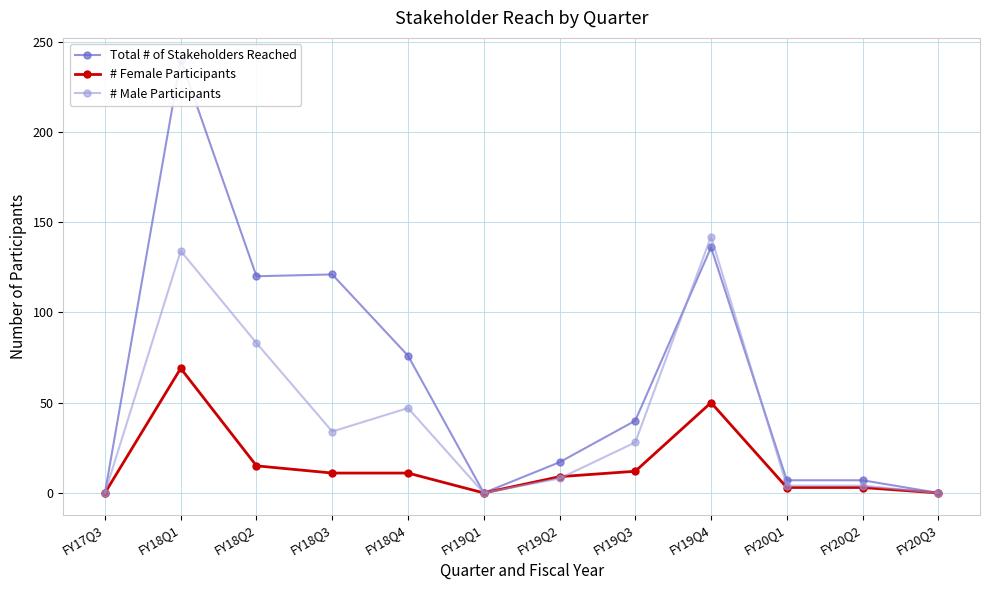

Which series has the largest range (max minus min)?

Total # of Stakeholders Reached